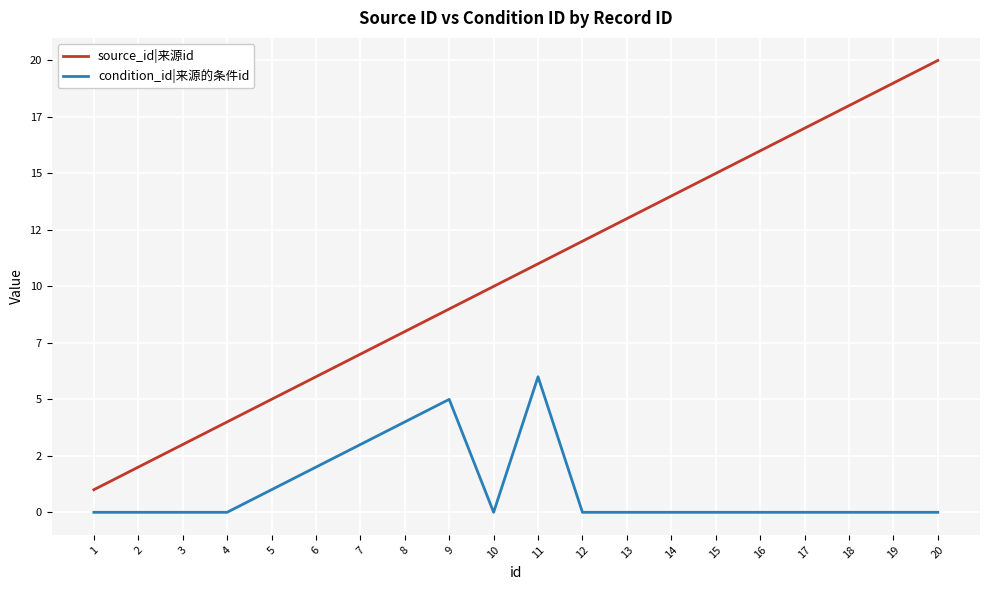

What are all the series names shown in the legend?

source_id|来源id, condition_id|来源的条件id